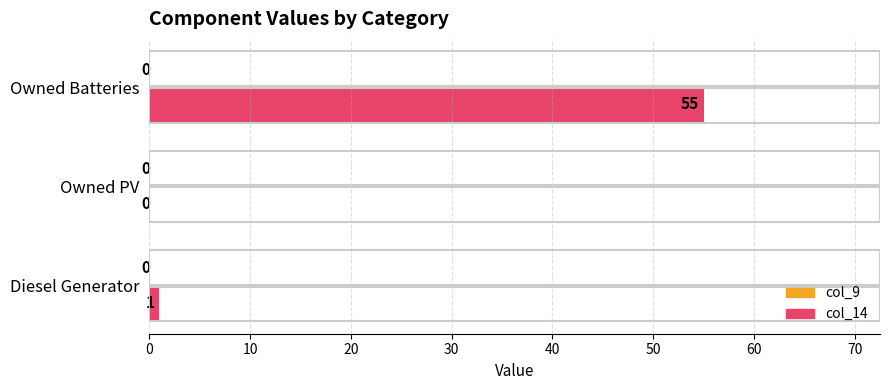

What is the greatest value displayed?

55